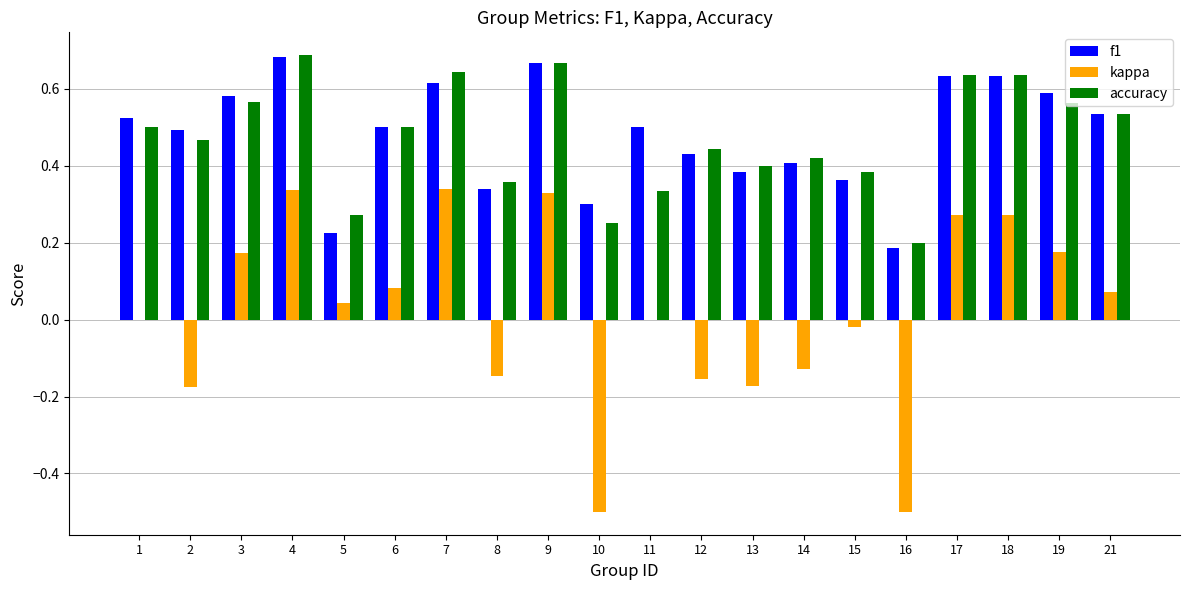

The value of accuracy at 5 is 0.5. True or false?

False